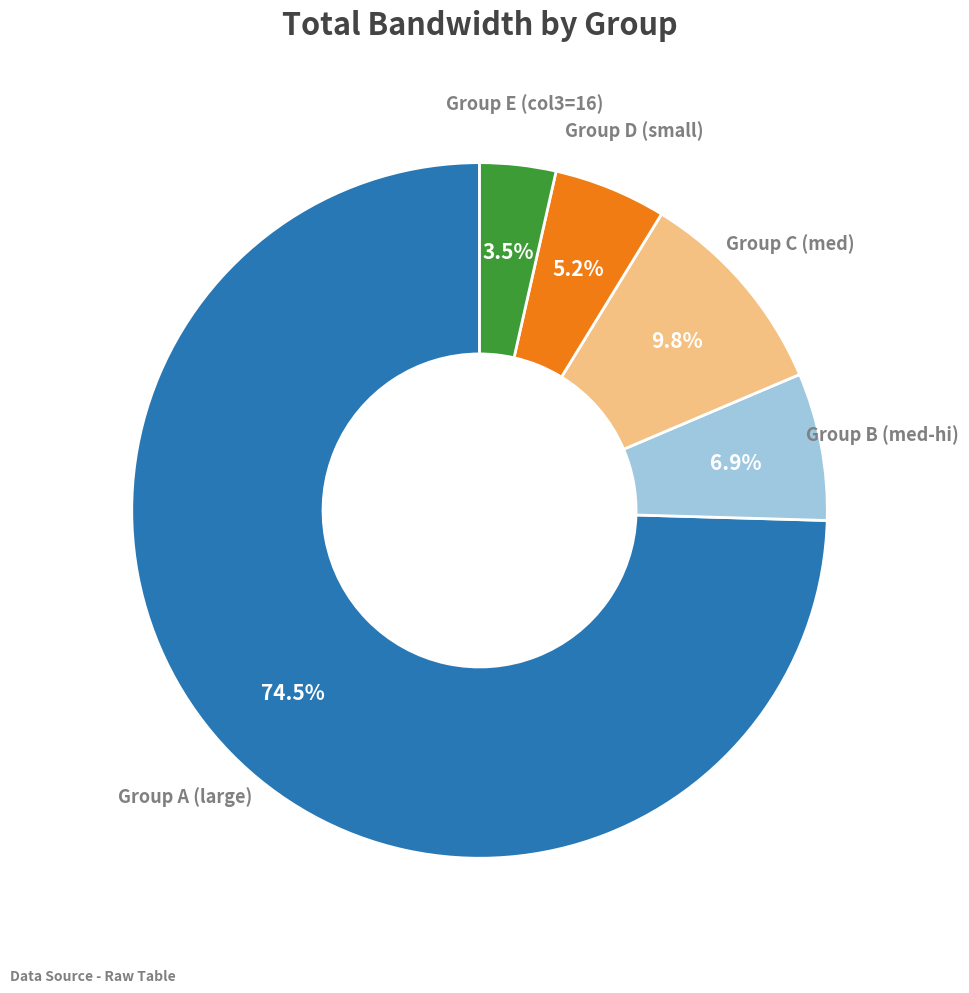

Is there a majority slice in this chart?

Yes